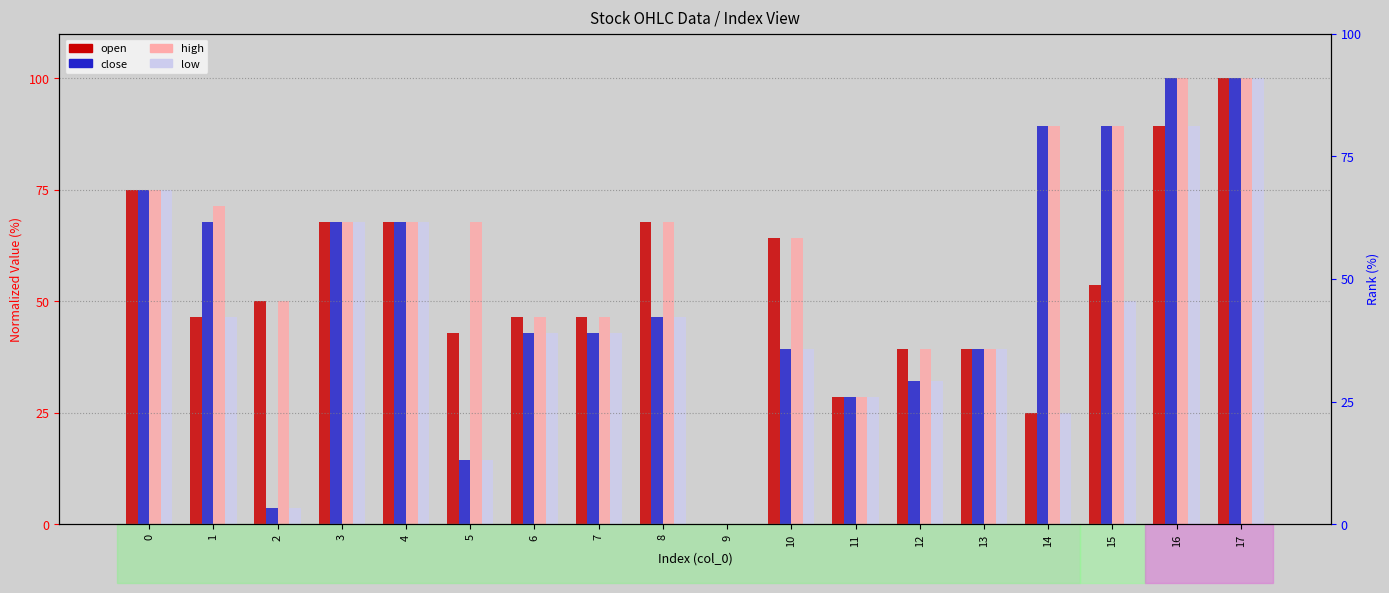

True or false: high has a value of 10.0 at 12.

False